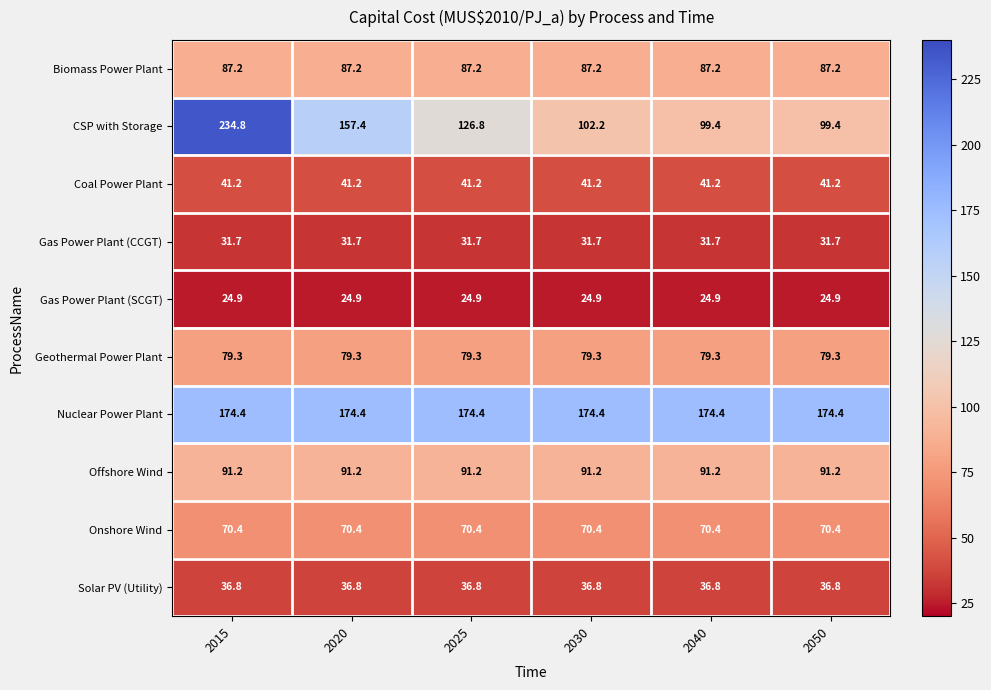

At 2025, list the series in order from largest to smallest.

Nuclear Power Plant, CSP with Storage, Offshore Wind, Biomass Power Plant, Geothermal Power Plant, Onshore Wind, Coal Power Plant, Solar PV (Utility), Gas Power Plant (CCGT), Gas Power Plant (SCGT)